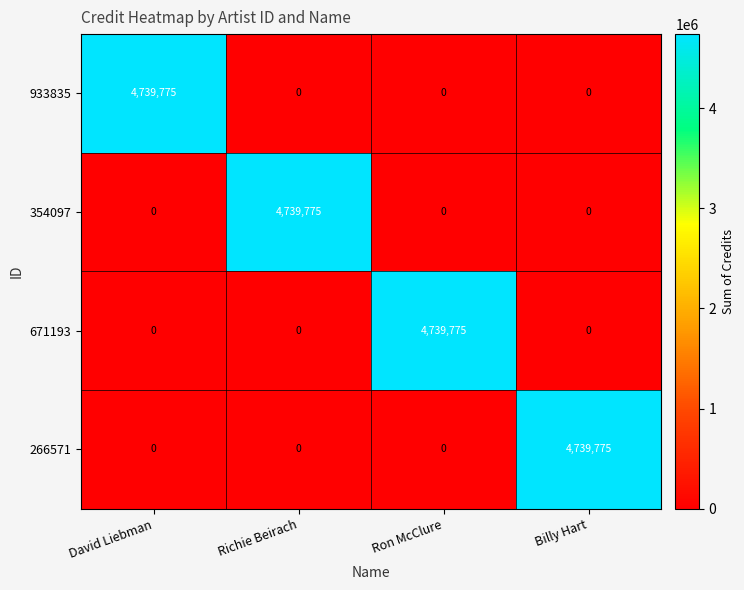

At which label does 671193 reach its peak?

Ron McClure